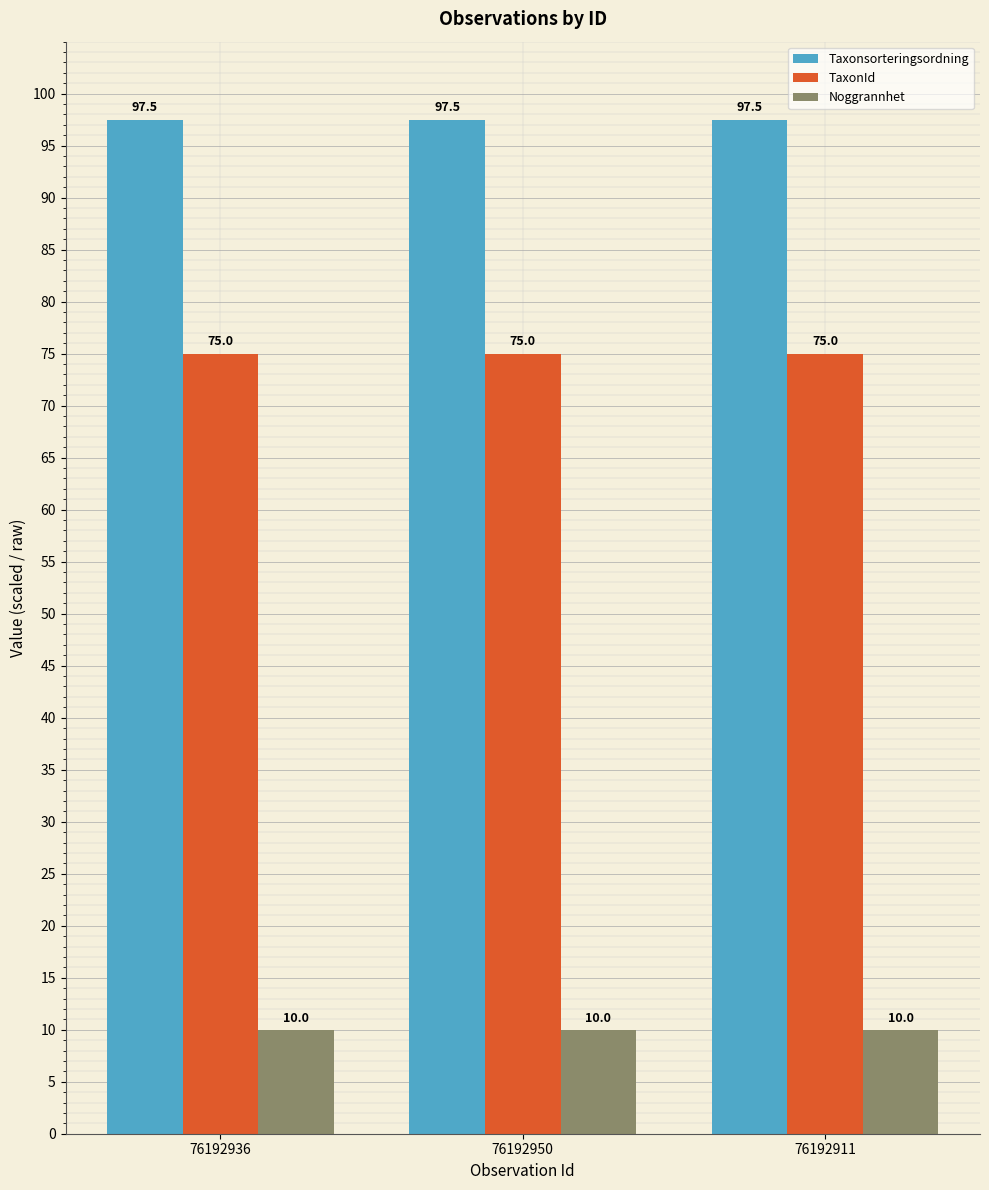

Reading left to right, transcribe all the data shown in this chart.

Taxonsorteringsordning: 97.5	97.5	97.5
TaxonId: 75.0	75.0	75.0
Noggrannhet: 10.0	10.0	10.0